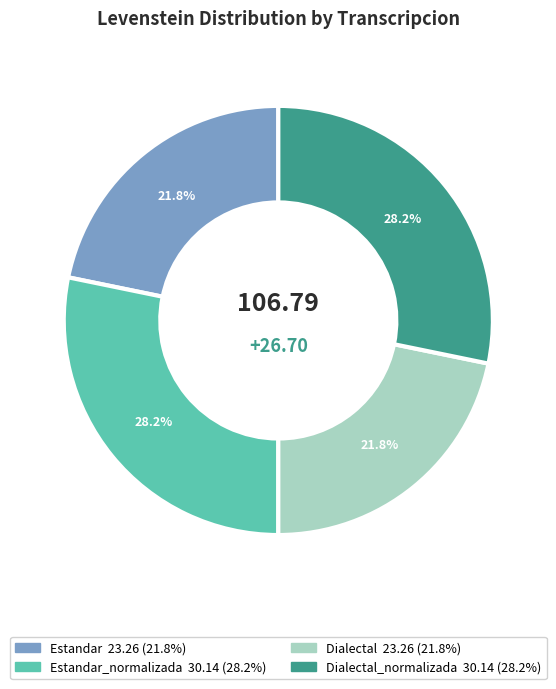

Does any single category account for the majority?

No